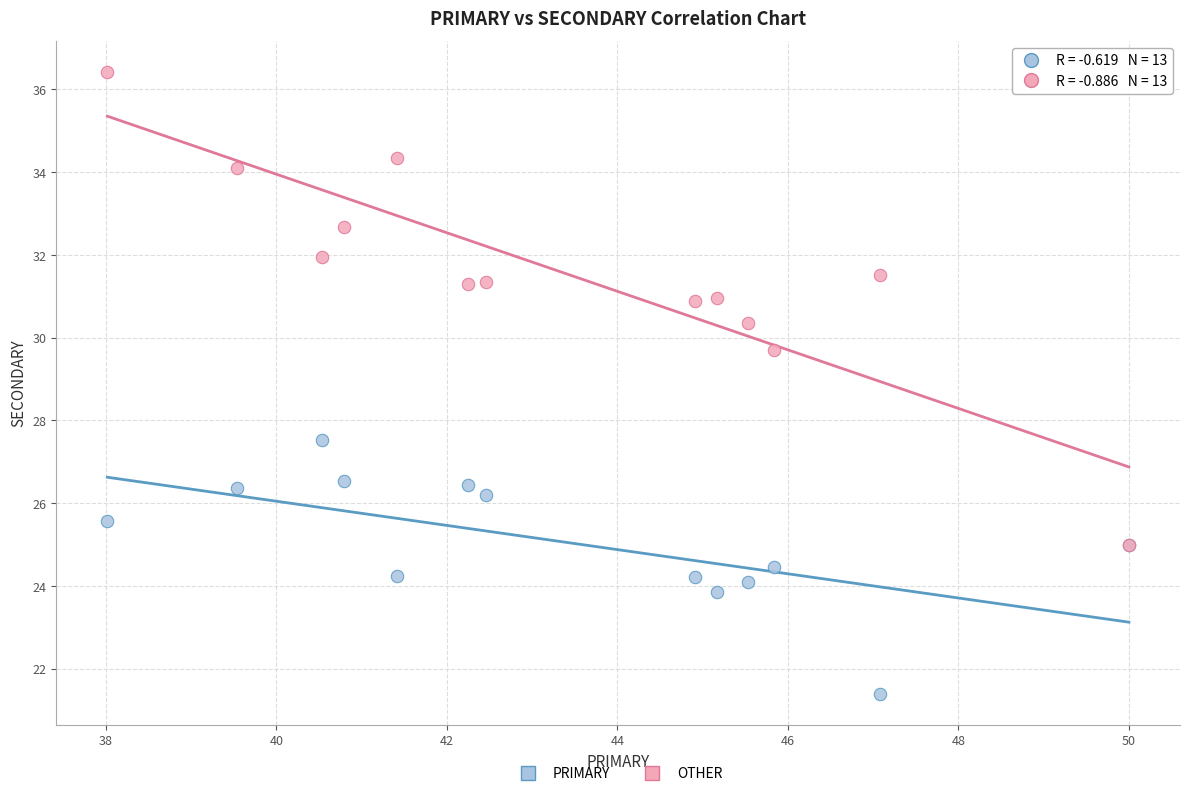

Across all series, what Y value is closest to 28?

27.5